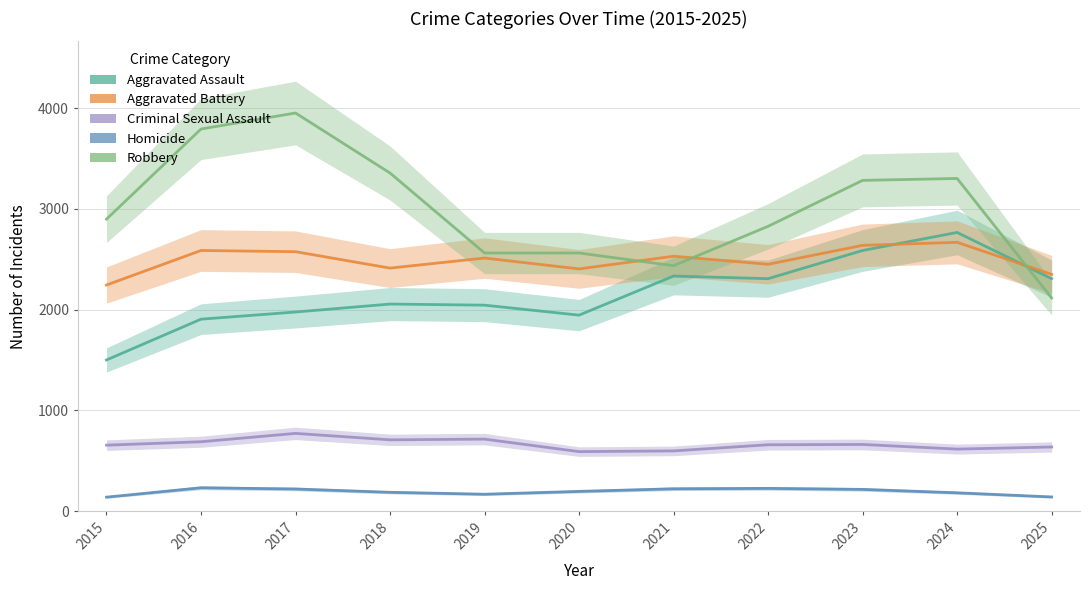

What are all the series names shown in the legend?

Aggravated Assault, Aggravated Battery, Criminal Sexual Assault, Homicide, Robbery